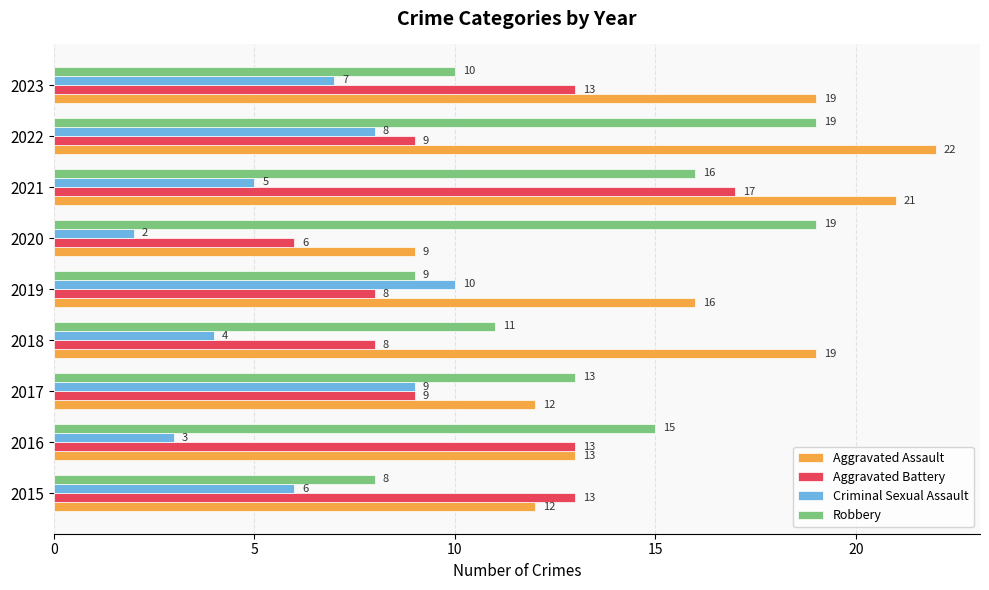

What is the average value of the Criminal Sexual Assault series?

6